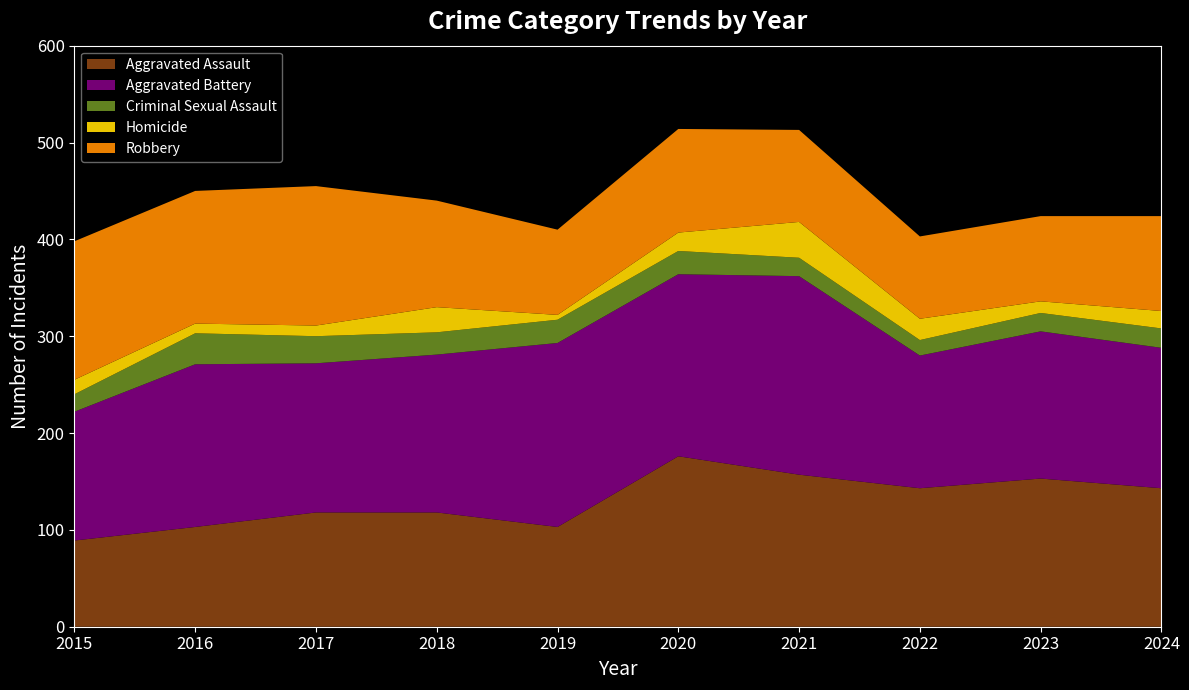

Reading left to right, extract all data points from this chart.

Aggravated Assault: 2015=89	2016=103	2017=118	2018=118	2019=103	2020=176	2021=157	2022=143	2023=153	2024=143
Aggravated Battery: 2015=133	2016=168	2017=154	2018=163	2019=190	2020=188	2021=205	2022=137	2023=152	2024=145
Criminal Sexual Assault: 2015=18	2016=32	2017=28	2018=23	2019=24	2020=24	2021=19	2022=16	2023=19	2024=20
Homicide: 2015=15	2016=10	2017=11	2018=26	2019=5	2020=19	2021=37	2022=22	2023=12	2024=18
Robbery: 2015=143	2016=137	2017=144	2018=110	2019=88	2020=107	2021=95	2022=85	2023=88	2024=98